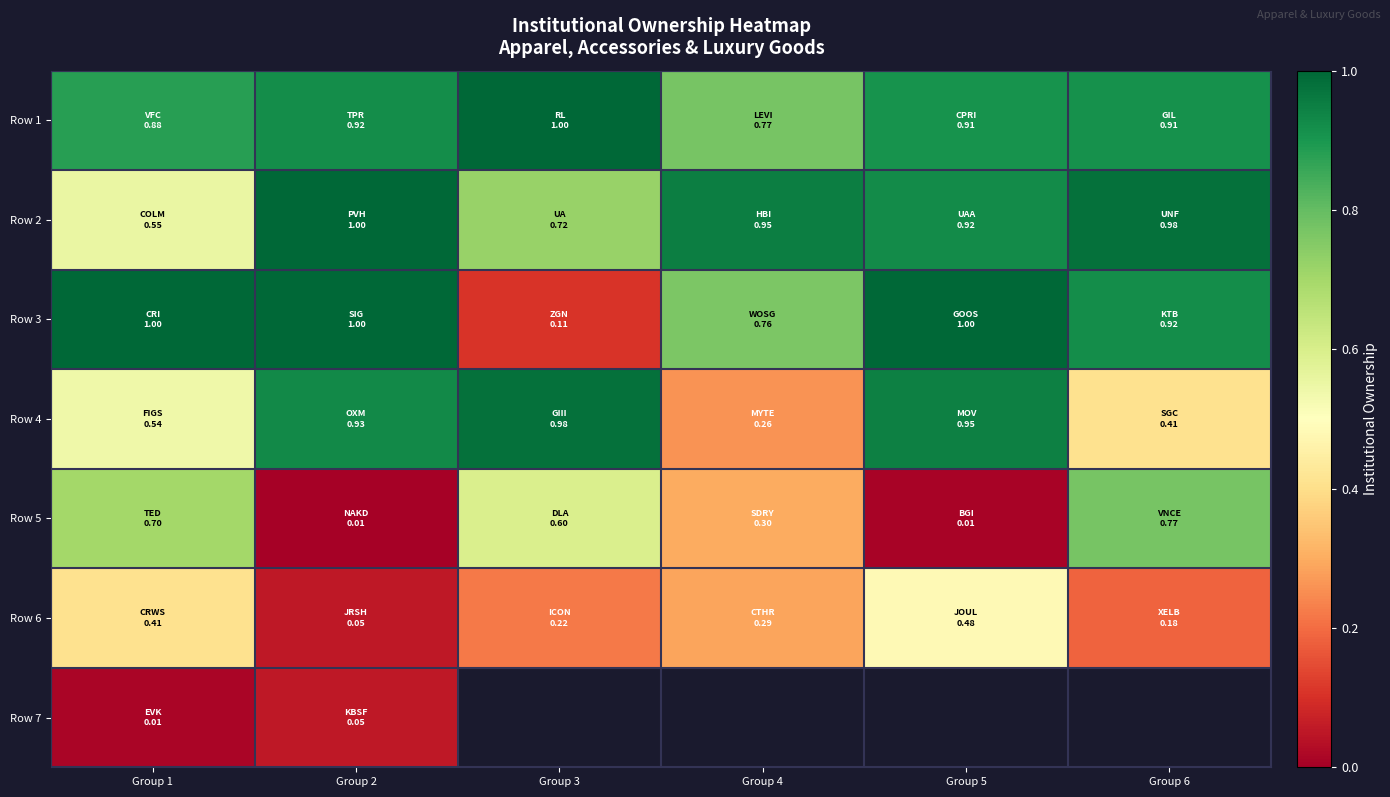

Which series changed the most between Group 4 and Group 5?

Row 4